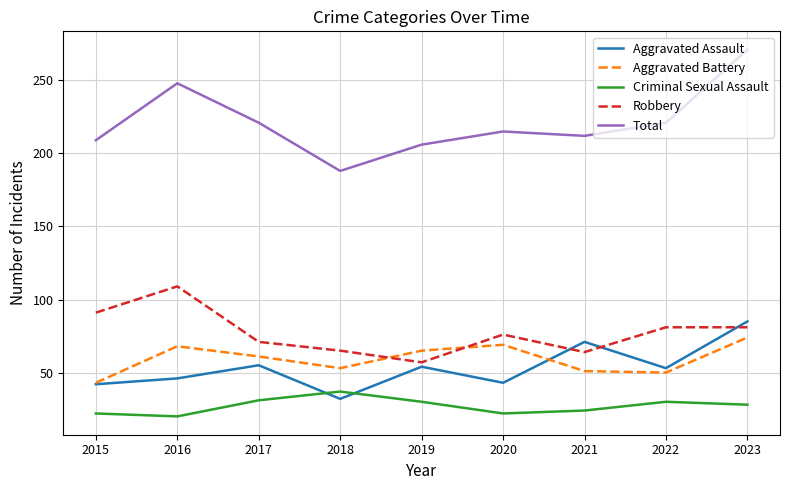

What is the minimum value shown in the chart?

20